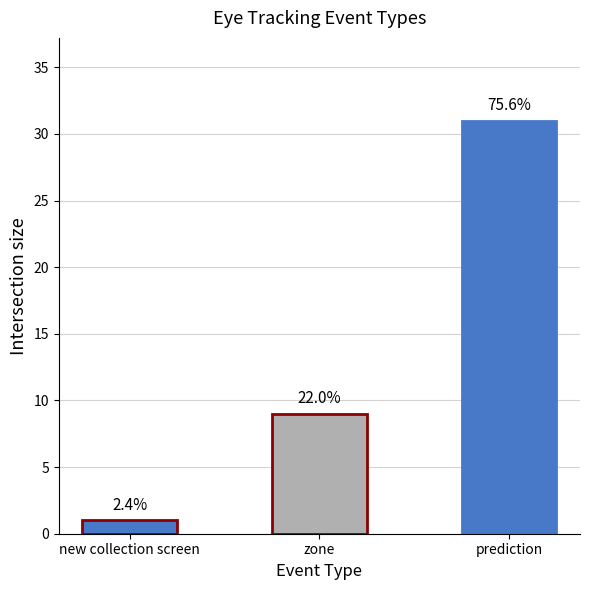

What is the smallest value displayed?

1